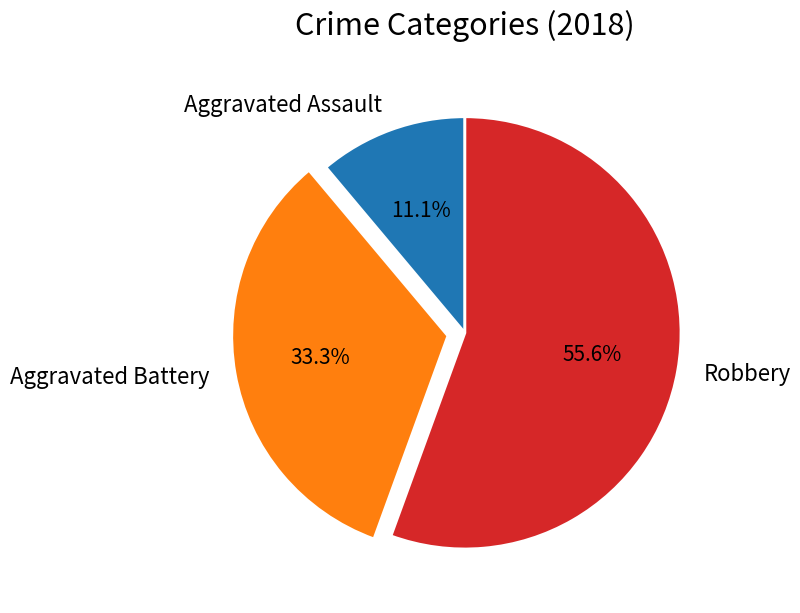

Which slice represents more than half of the pie?

Robbery